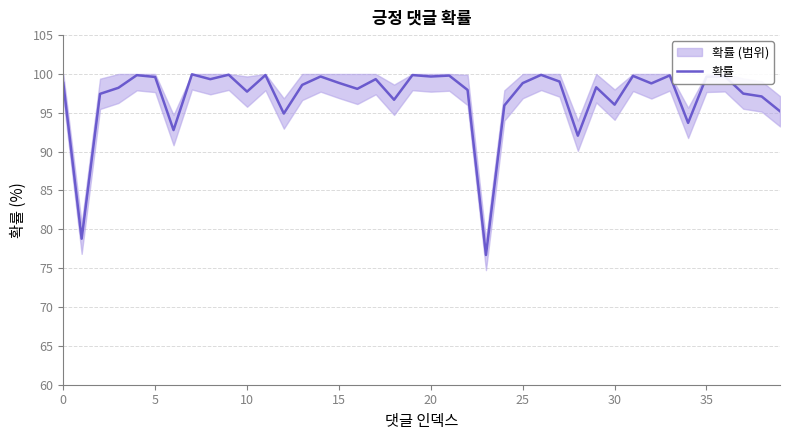

True or false: 확률 has a value of 58.8 at 5.

False